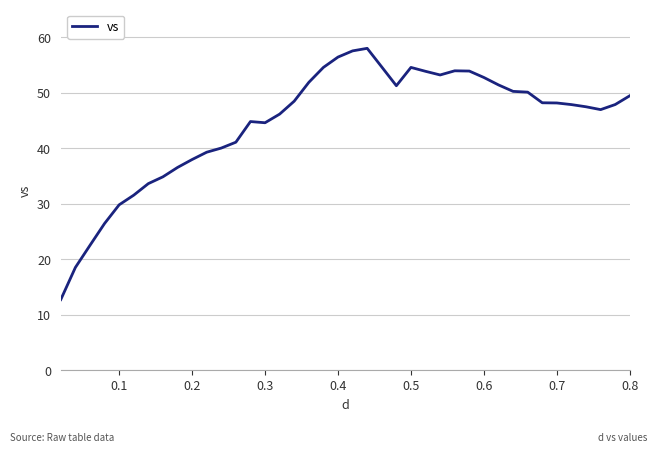

How many lines are shown in the chart?

1